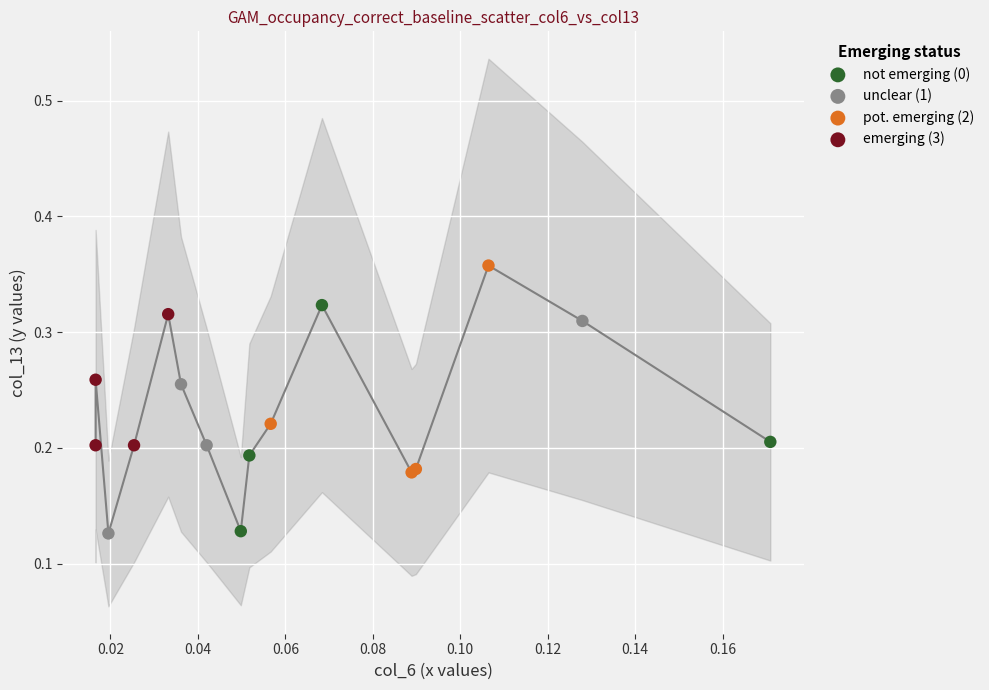

Which series reaches the maximum Y coordinate?

pot. emerging (2)